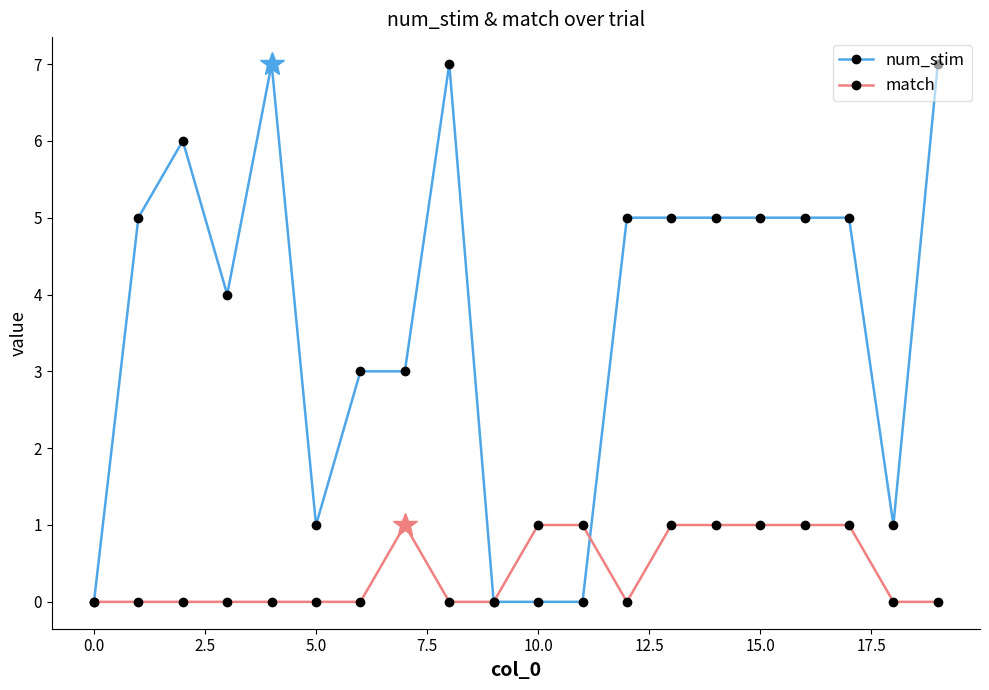

Reading left to right, list all the values displayed in this chart.

num_stim: 0	5	6	4	7	1	3	3	7	0	0	0	5	5	5	5	5	5	1	7
match: 0	0	0	0	0	0	0	1	0	0	1	1	0	1	1	1	1	1	0	0